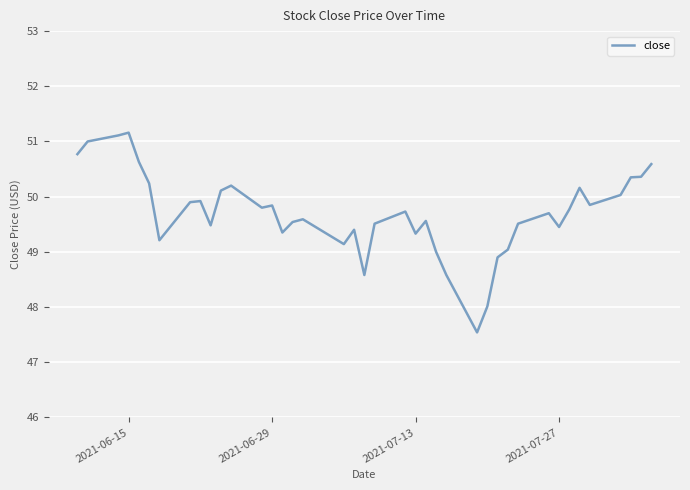

What is the greatest value displayed?

51.2